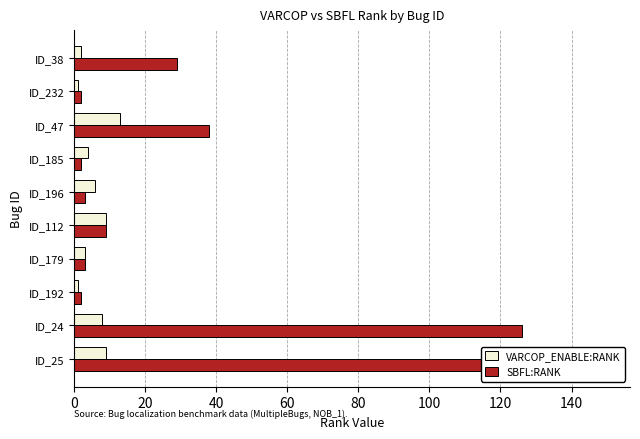

Which series has the largest total across all categories?

SBFL:RANK